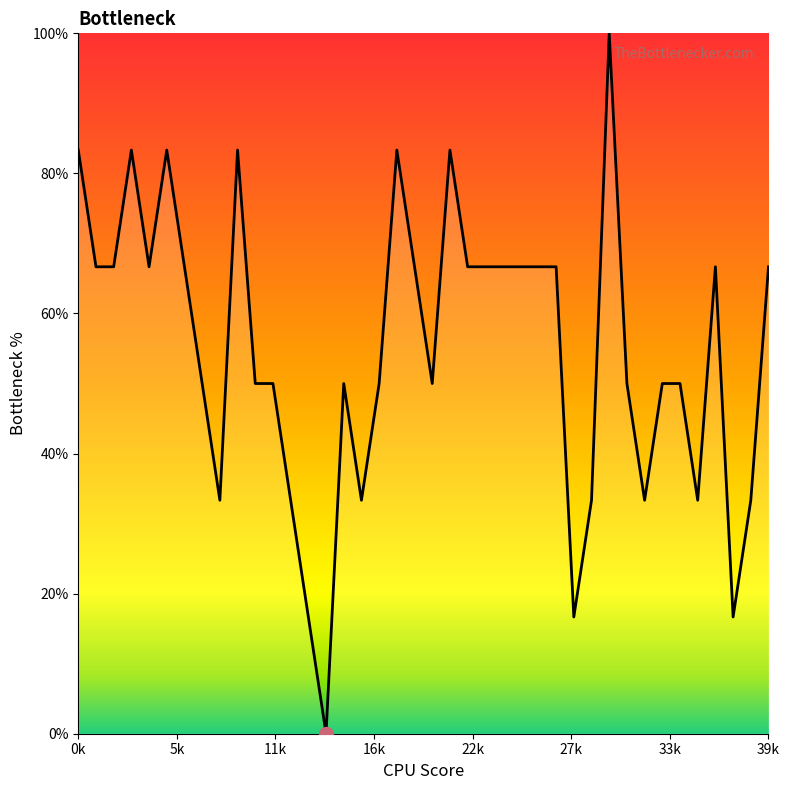

True or false: the data has more than 1 interior local peaks.

True